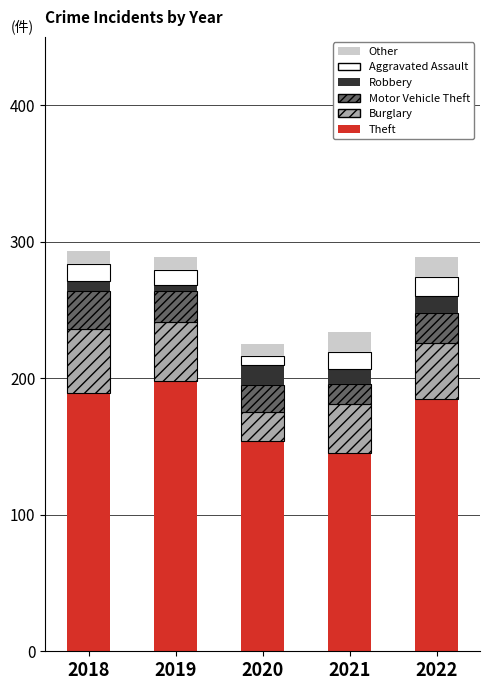

What is the minimum value for Theft?

145